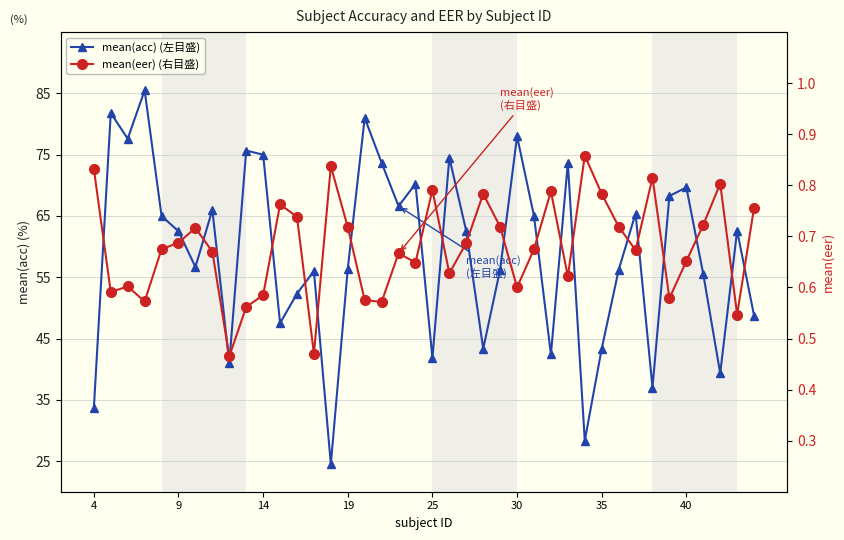

In mean(eer) (右目盛), how many points are lower than both neighbors (excluding endpoints)?

12